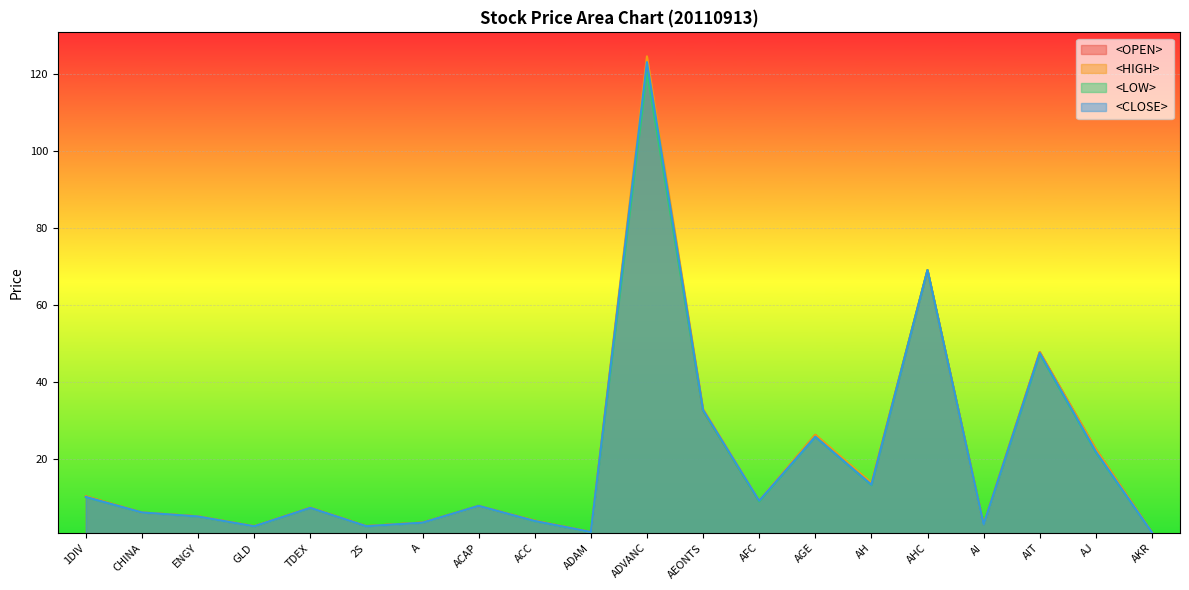

In <CLOSE>, how many points are lower than both neighbors (excluding endpoints)?

6